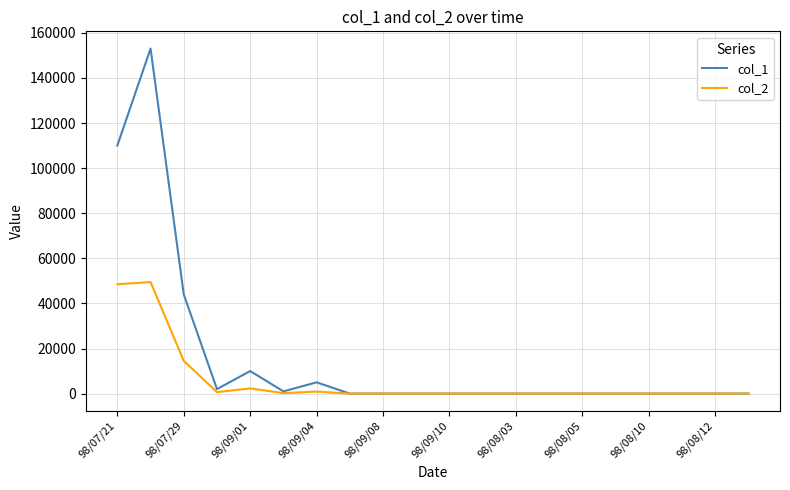

Rank the series by their maximum value, from highest to lowest.

col_1, col_2